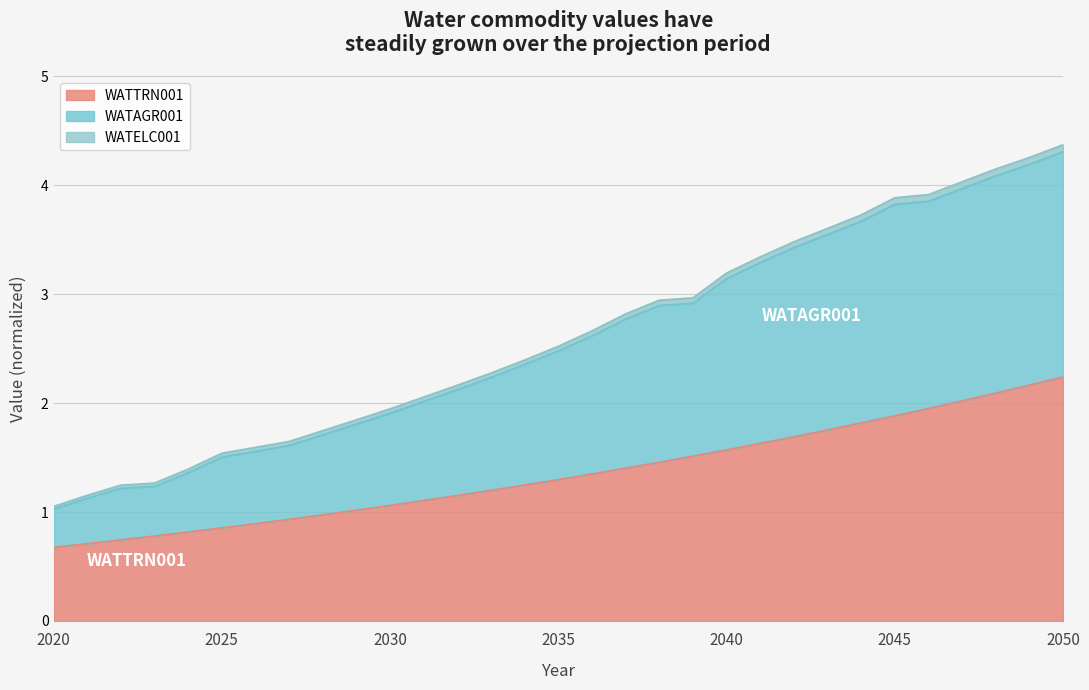

Which has a higher value, 2031 or 2029?

2031